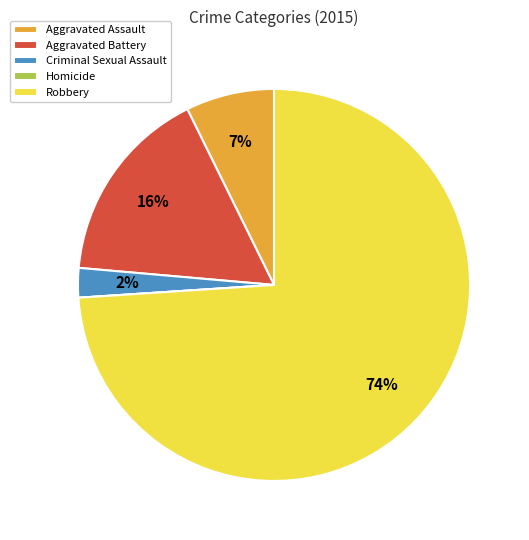

What is the largest slice in the pie chart?

Robbery